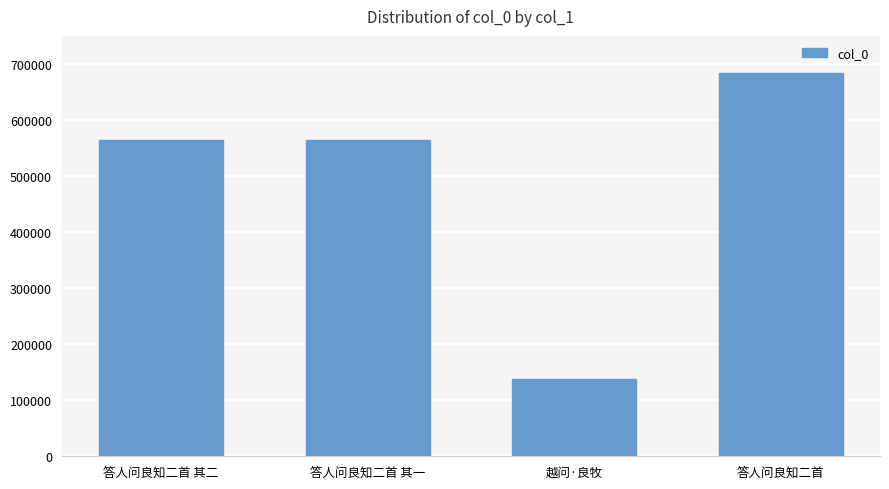

True or false: the data shows 232557 at 越问·良牧.

False